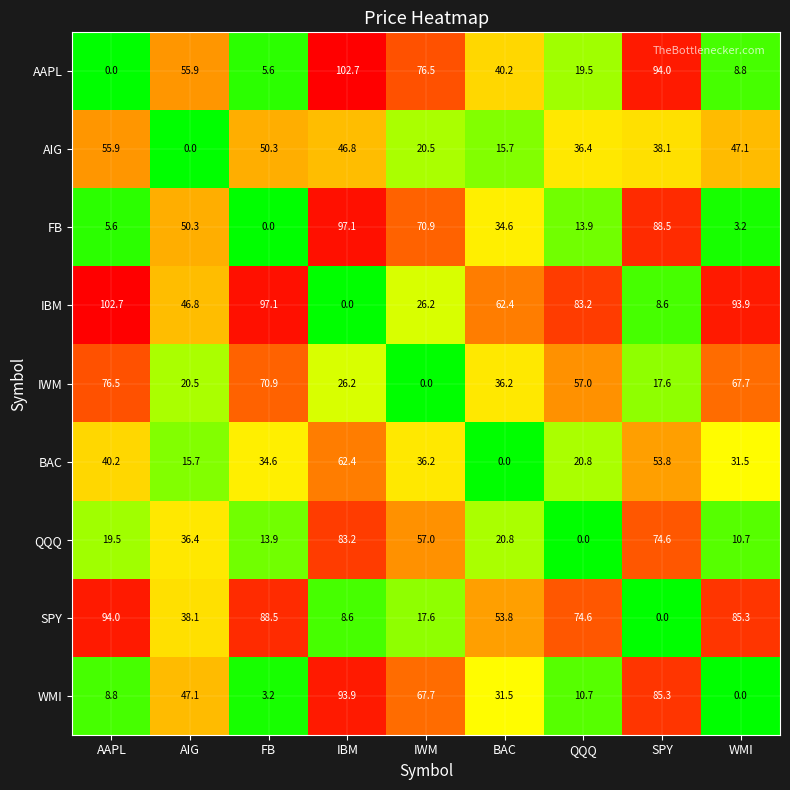

What is the difference between the AIG values at AIG and SPY?

38.1